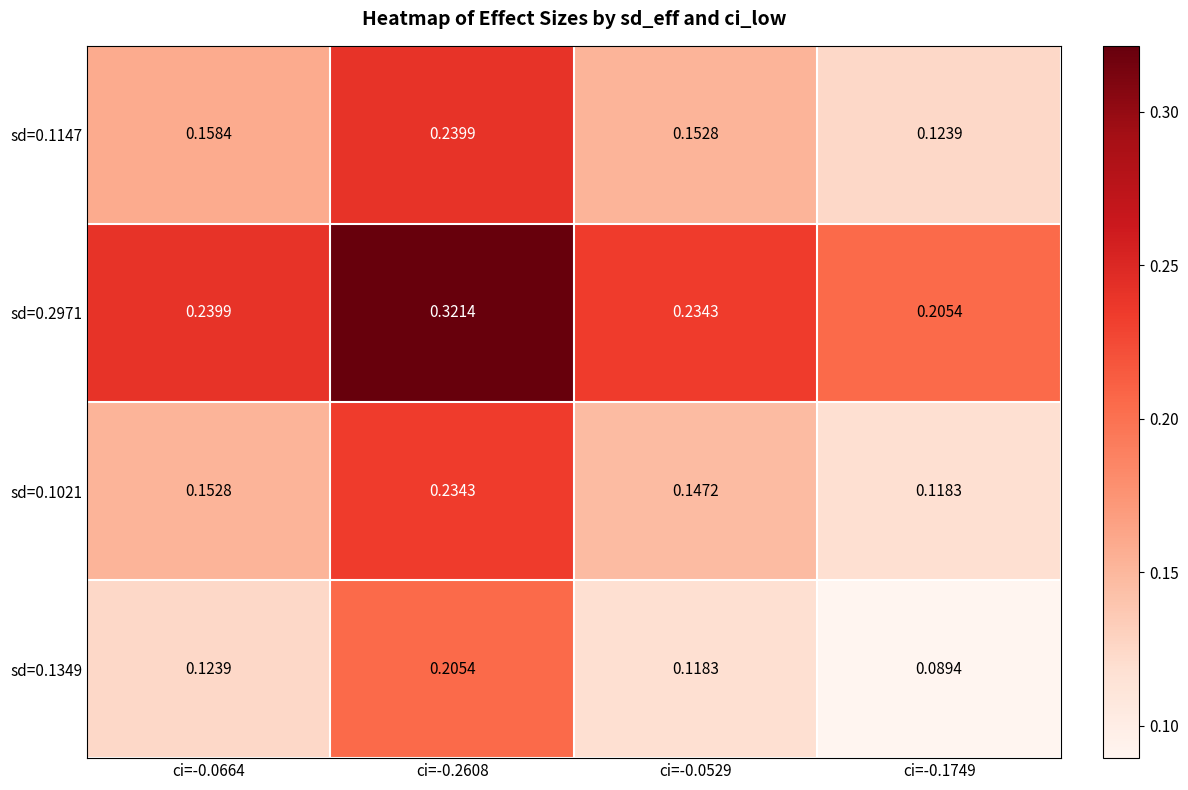

Is the value of sd=0.2971 at ci=-0.0664 greater than the value of sd=0.1349 at ci=-0.0529?

Yes